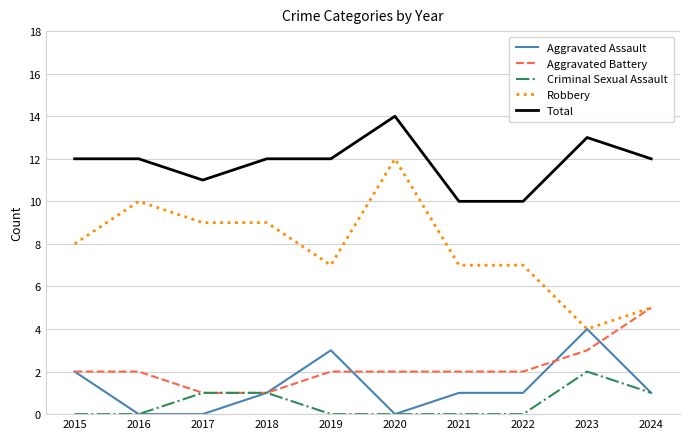

Which series has the largest total across all categories?

Total